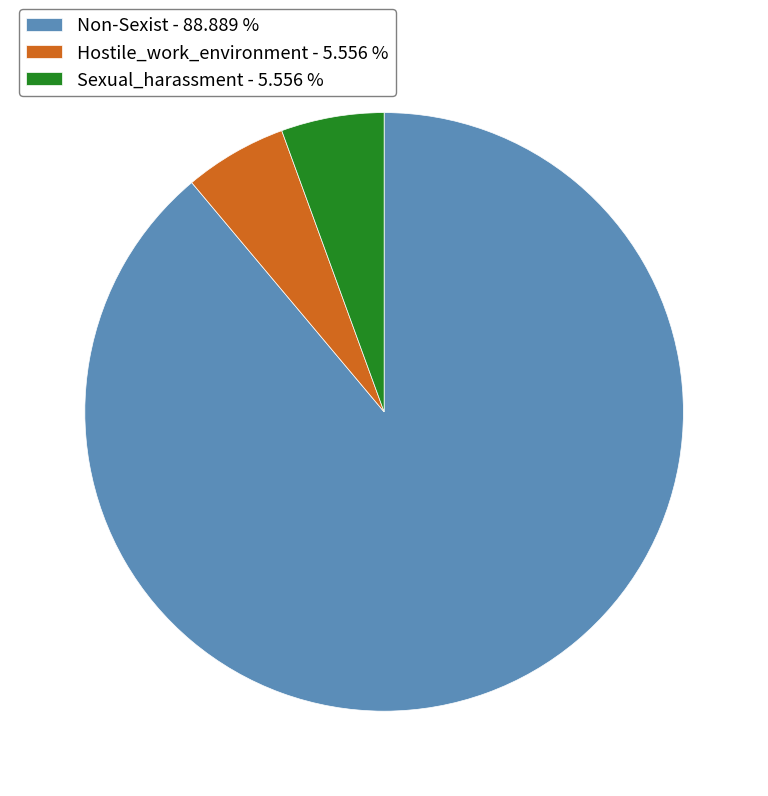

The Non-Sexist slice represents 96% of the pie. True or false?

False